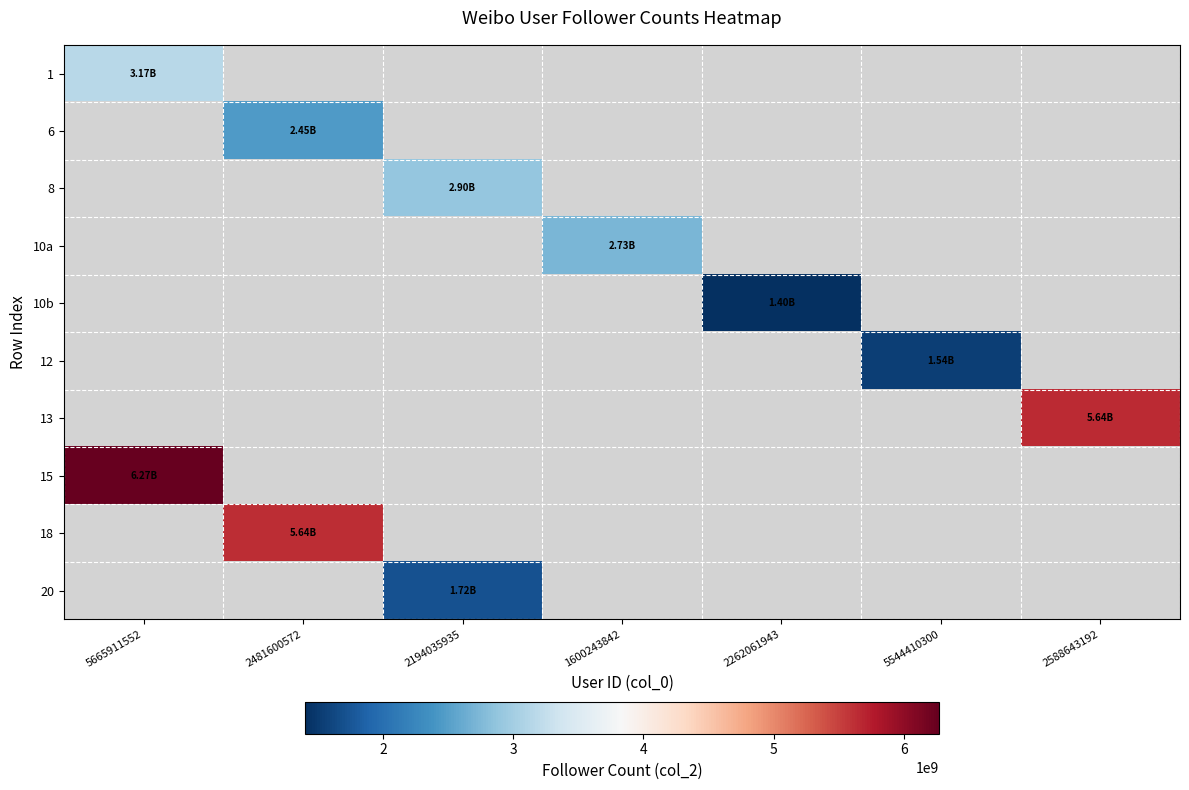

Reading right to left, list all the values displayed in this chart.

1: 2588643192=0	5544410300=0	2262061943=0	1600243842=0	2194035935=0	2481600572=0	5665911552=3170403082
6: 2588643192=0	5544410300=0	2262061943=0	1600243842=0	2194035935=0	2481600572=2453133954	5665911552=0
8: 2588643192=0	5544410300=0	2262061943=0	1600243842=0	2194035935=2901726404	2481600572=0	5665911552=0
10a: 2588643192=0	5544410300=0	2262061943=0	1600243842=2728674613	2194035935=0	2481600572=0	5665911552=0
10b: 2588643192=0	5544410300=0	2262061943=1402400261	1600243842=0	2194035935=0	2481600572=0	5665911552=0
12: 2588643192=0	5544410300=1537790411	2262061943=0	1600243842=0	2194035935=0	2481600572=0	5665911552=0
13: 2588643192=5644764907	5544410300=0	2262061943=0	1600243842=0	2194035935=0	2481600572=0	5665911552=0
15: 2588643192=0	5544410300=0	2262061943=0	1600243842=0	2194035935=0	2481600572=0	5665911552=6269329742
18: 2588643192=0	5544410300=0	2262061943=0	1600243842=0	2194035935=0	2481600572=5641793289	5665911552=0
20: 2588643192=0	5544410300=0	2262061943=0	1600243842=0	2194035935=1723261380	2481600572=0	5665911552=0